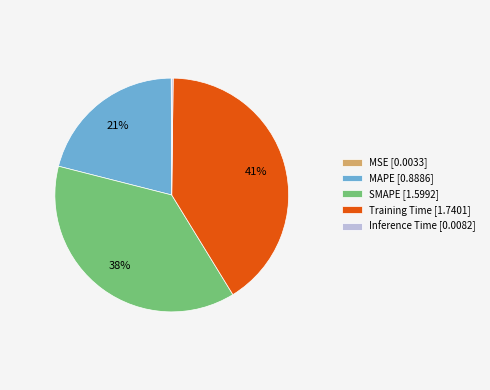

Is it true that MAPE [0.8886] is 21% of the pie?

True